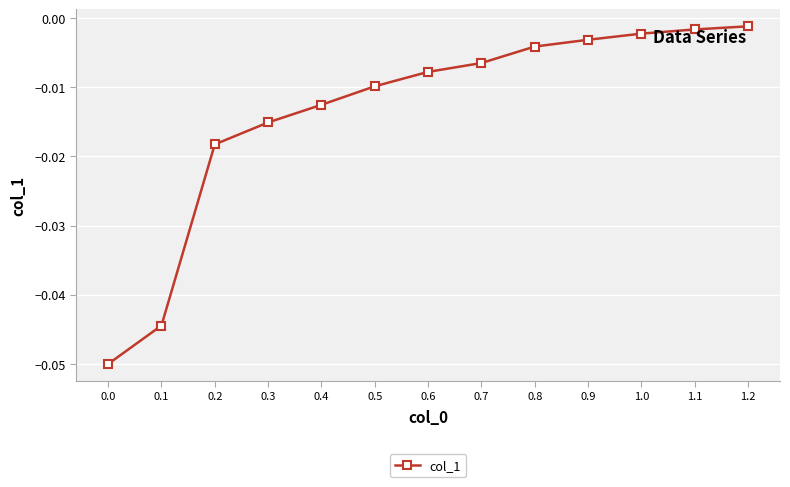

Between 0.7 and 1.0, which is larger?

1.0